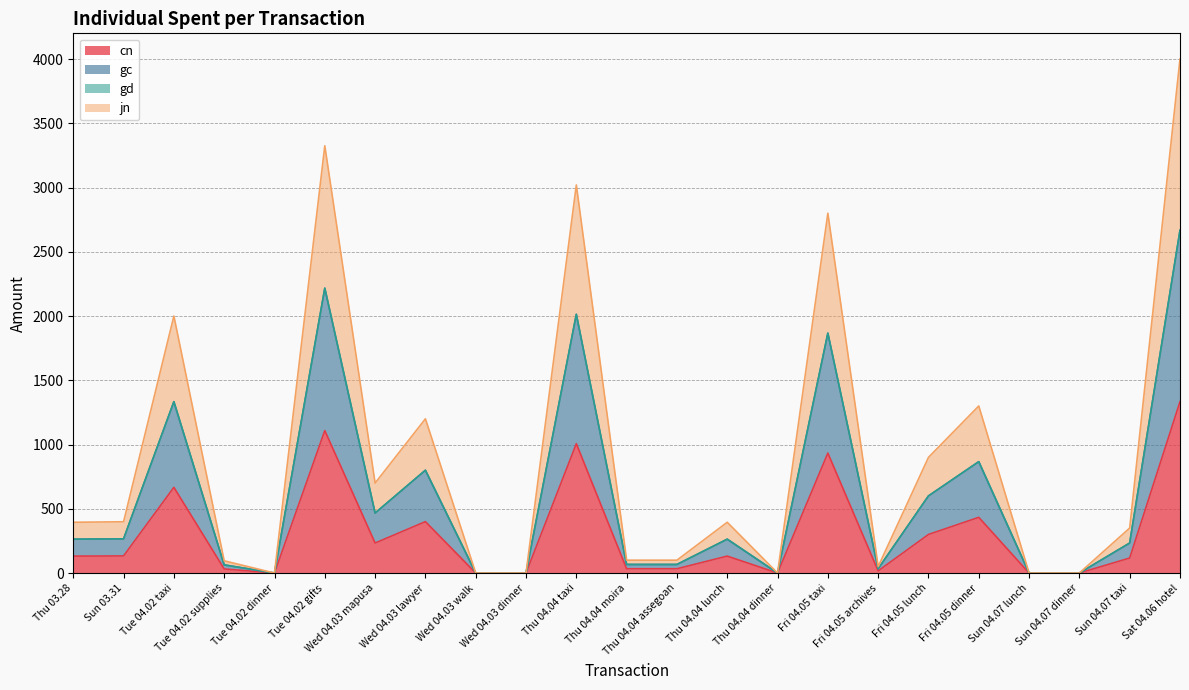

Count the number of categories in the chart.

23